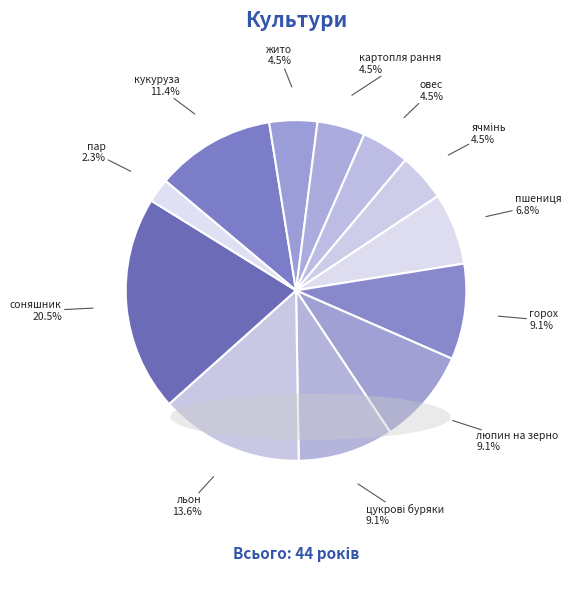

How many slices are in this pie chart?

12